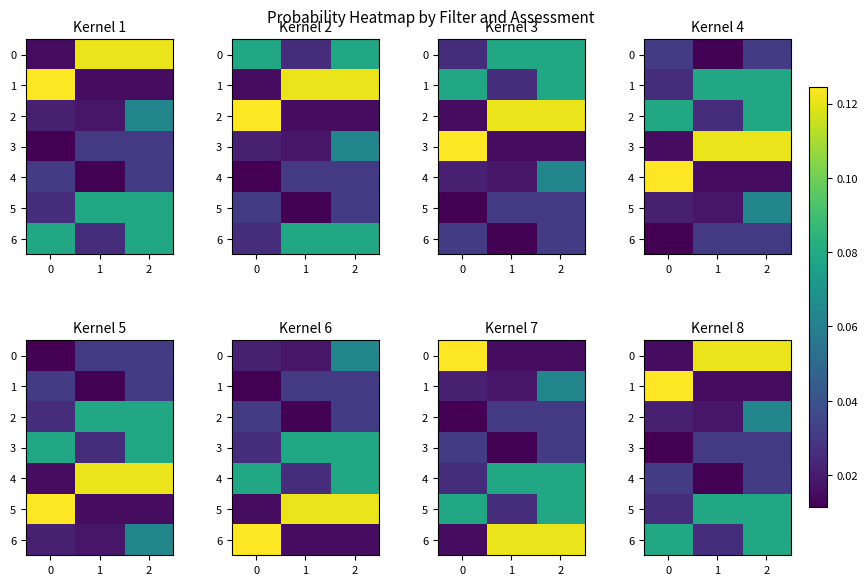

Is it true that 3 equals 0.0 at 2?

False